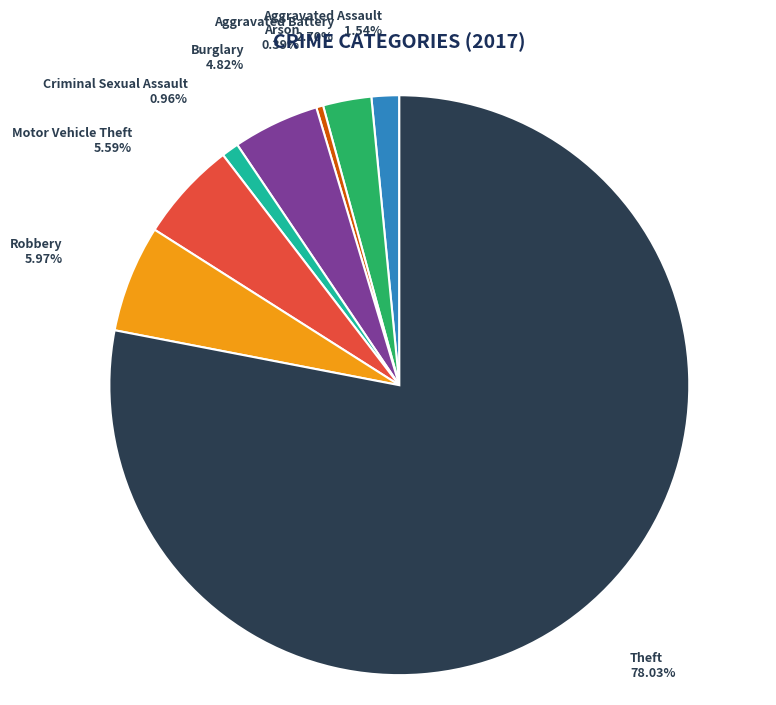

To the nearest percent, what portion does Criminal Sexual Assault represent?

1%